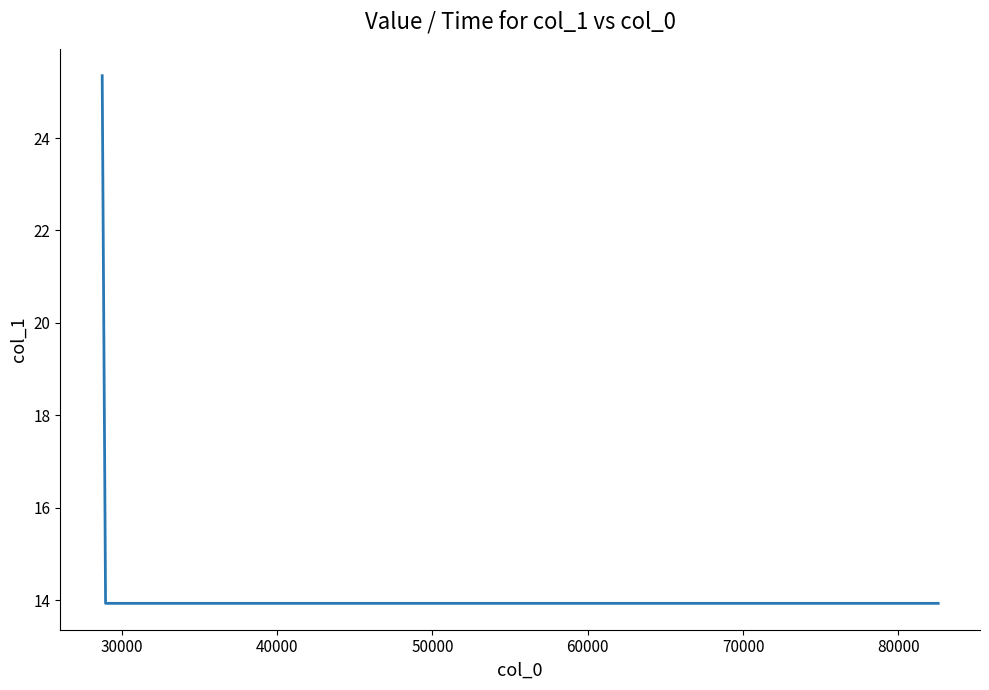

What is the smallest value displayed?

13.9